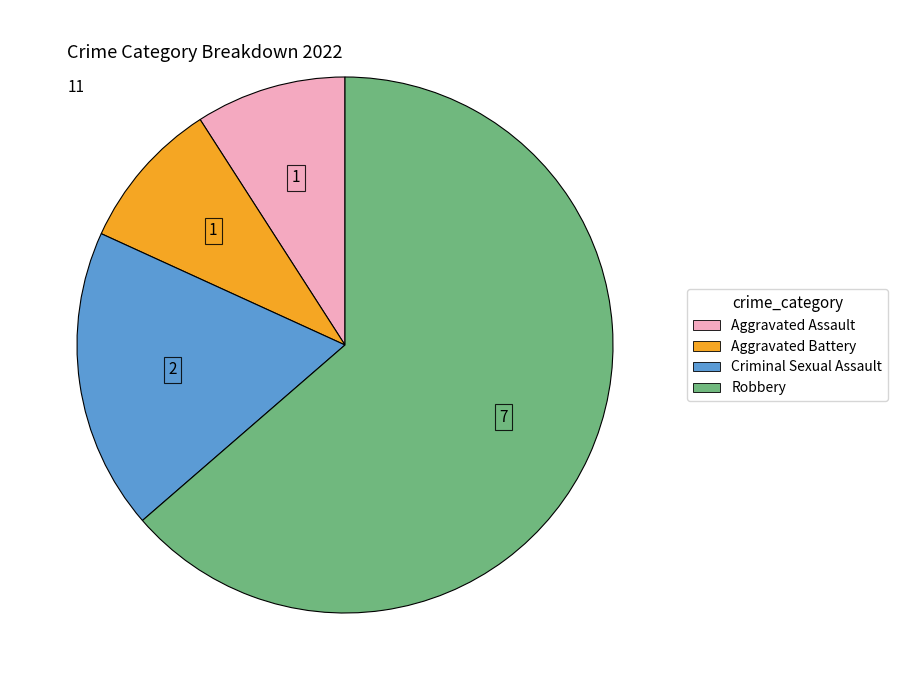

Is there any slice that represents more than half of the pie?

Yes